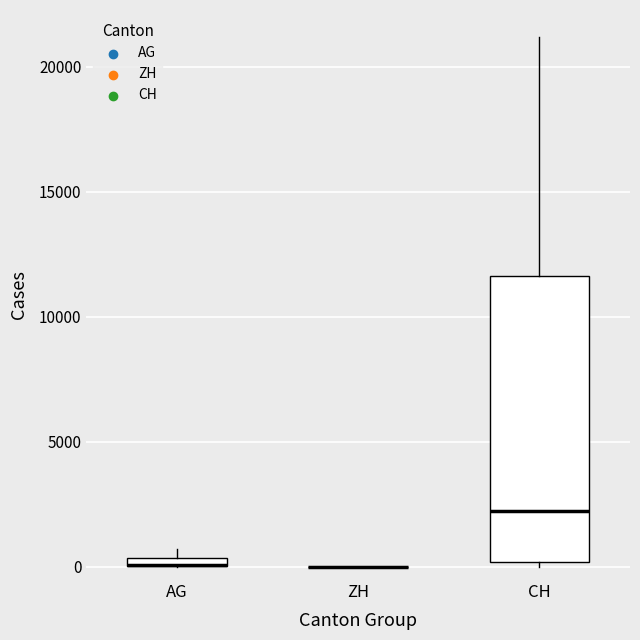

Which box is the tallest, from its lower edge to its upper edge?

CH